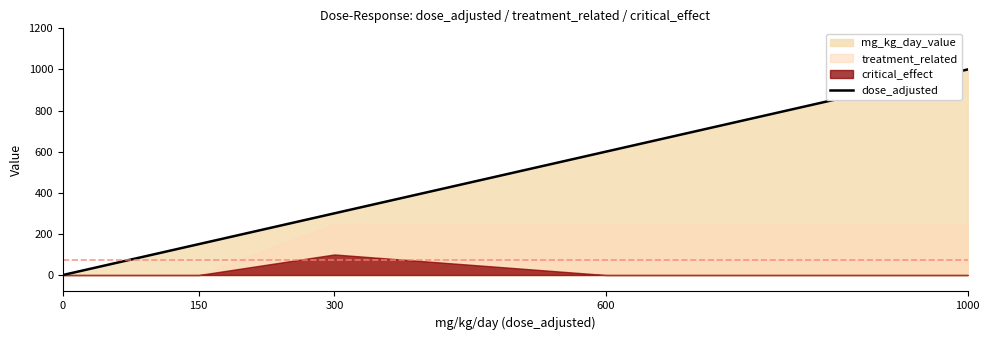

How many lines are shown in the chart?

1